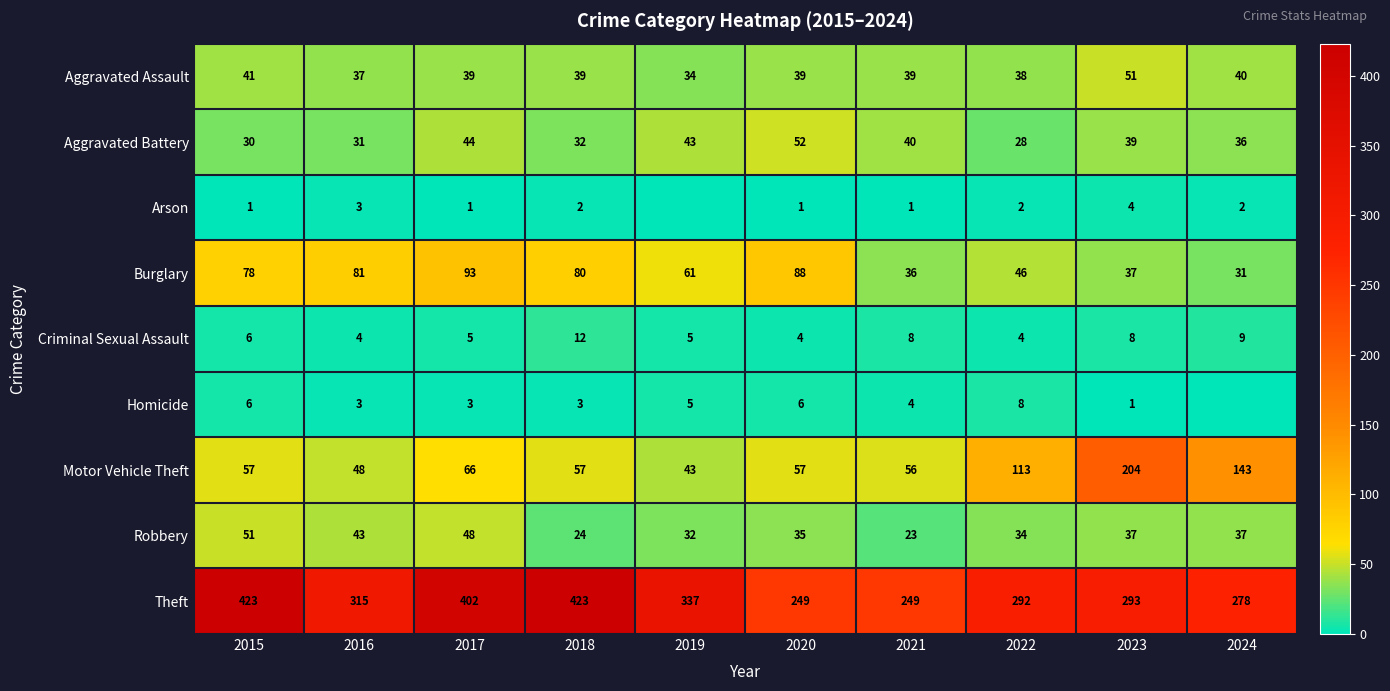

What is the difference between the Motor Vehicle Theft values at 2016 and 2022?

65